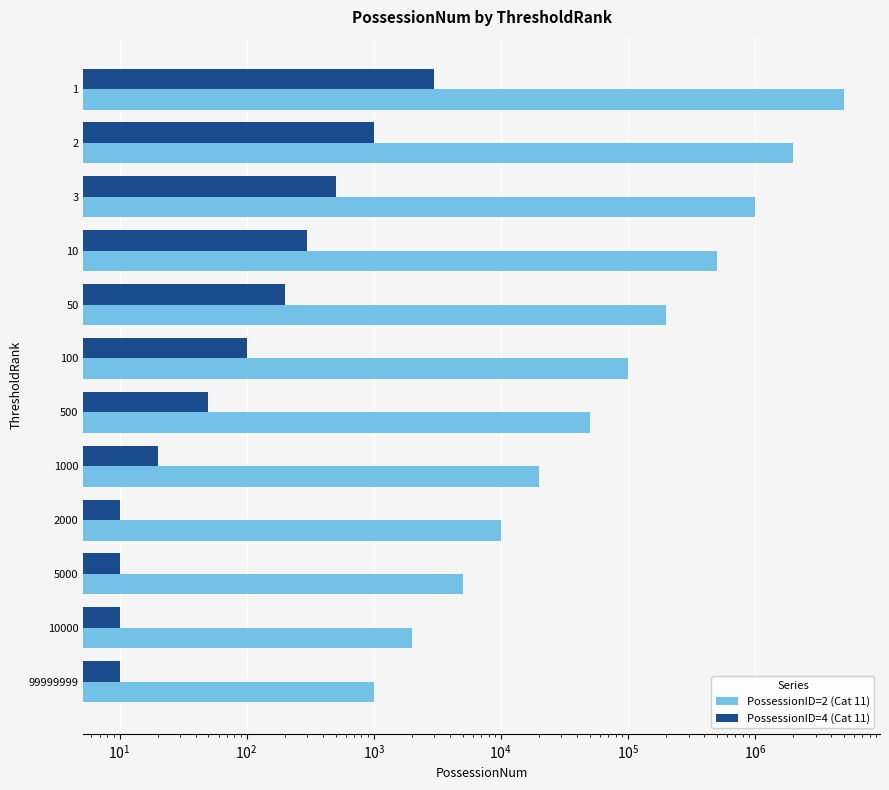

Which series has the widest spread of values?

PossessionID=2 (Cat 11)